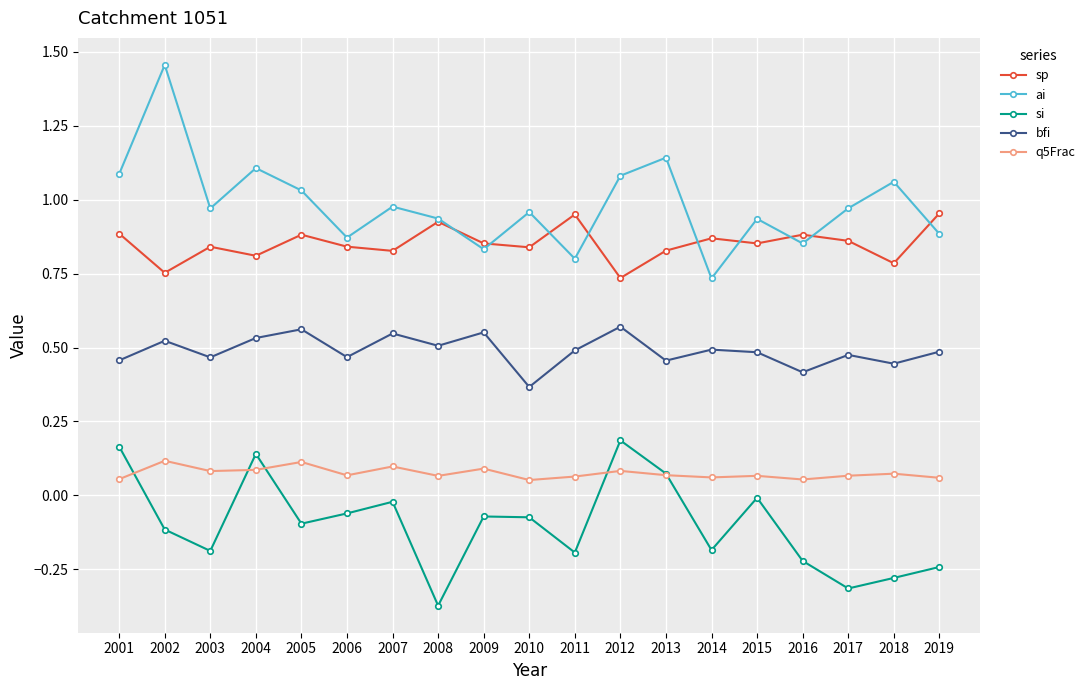

At which category does bfi reach its first local valley?

2003